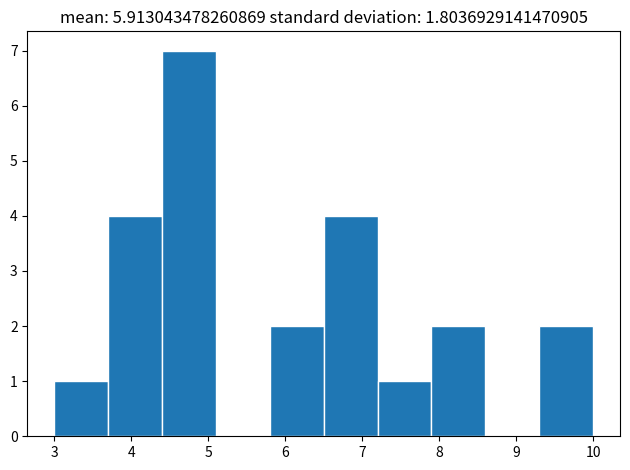

Reading left to right, transcribe this chart: for each bar, give the range it covers on the x-axis and its height. The values are not printed on the chart, so give them approximately, as read against the axis.

3.0 to 3.7: 1
3.7 to 4.4: 4
4.4 to 5.1: 7
5.1 to 5.8: 0
5.8 to 6.5: 2
6.5 to 7.2: 4
7.2 to 7.9: 1
7.9 to 8.6: 2
8.6 to 9.3: 0
9.3 to 10.0: 2